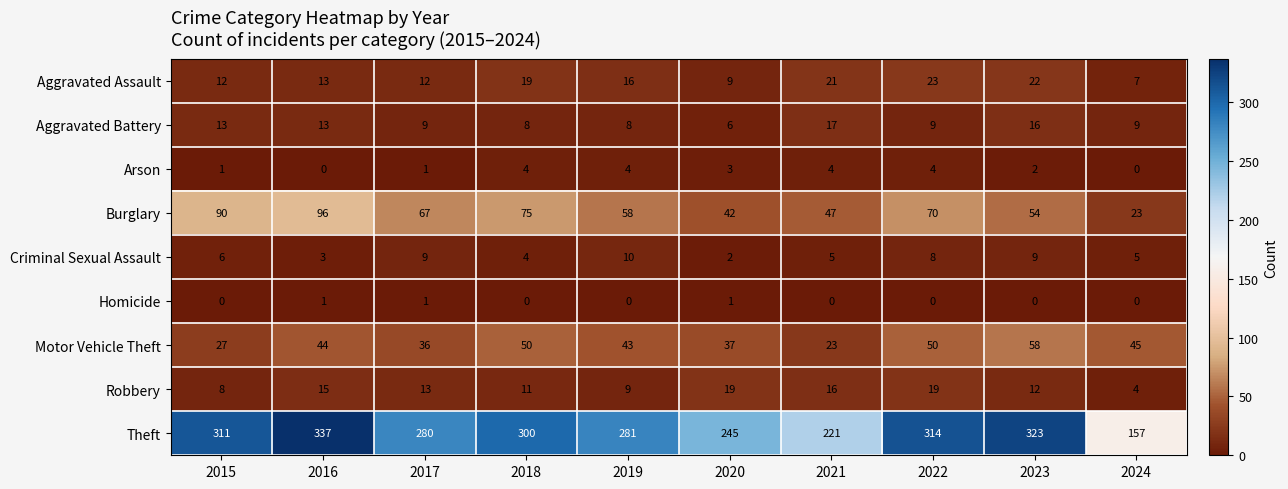

What is the spread (max minus min) of values at 2020?

244